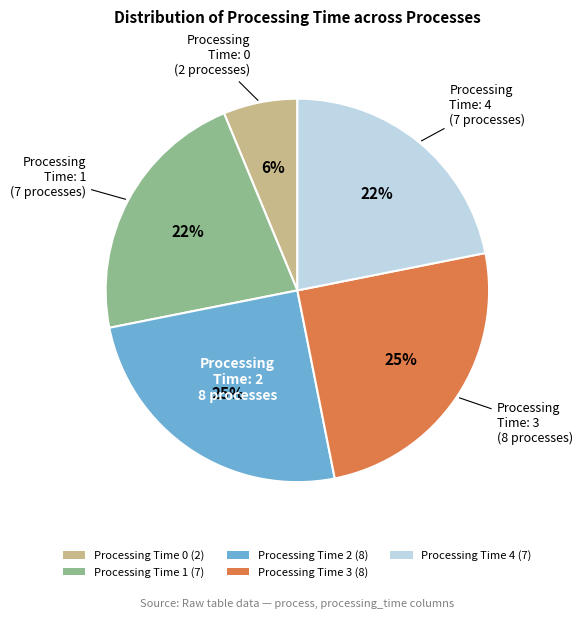

What is the ratio of the value at Processing Time 0 (2) to the value at Processing Time 1 (7)?

0.3